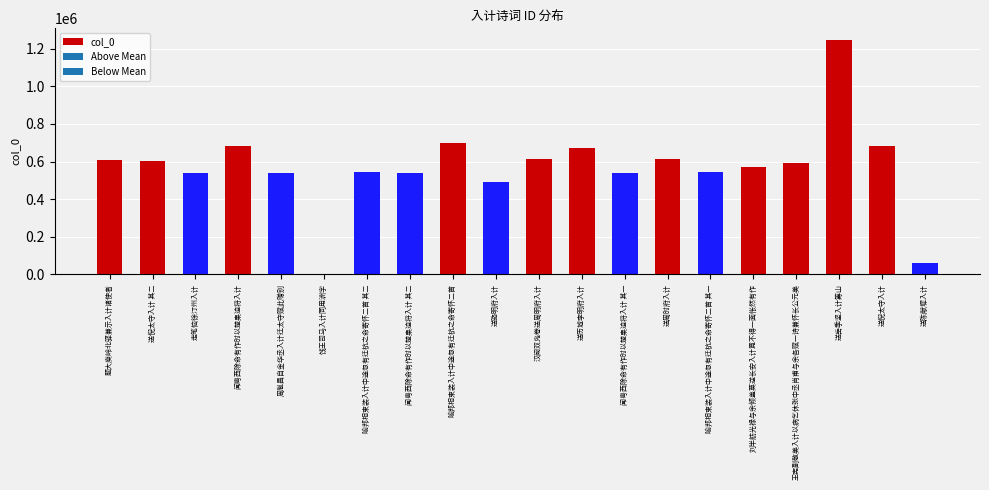

Approximately how many times larger is the value at 送骆明府入计 compared to 走笔恼徐汀州入计?

0.9